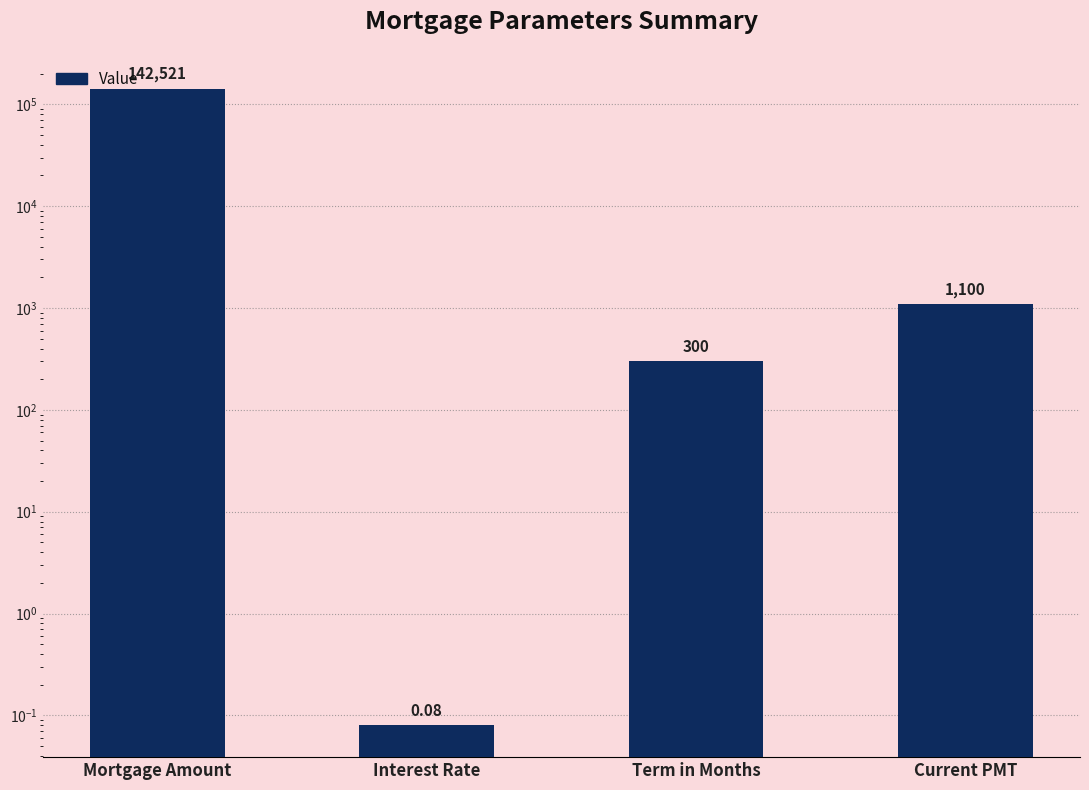

What is the change in value from Mortgage Amount to Current PMT?

-141421.0